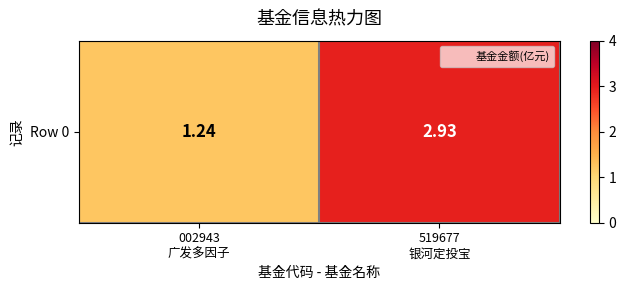

Rank the categories by value from highest to lowest.

519677
银河定投宝, 002943
广发多因子